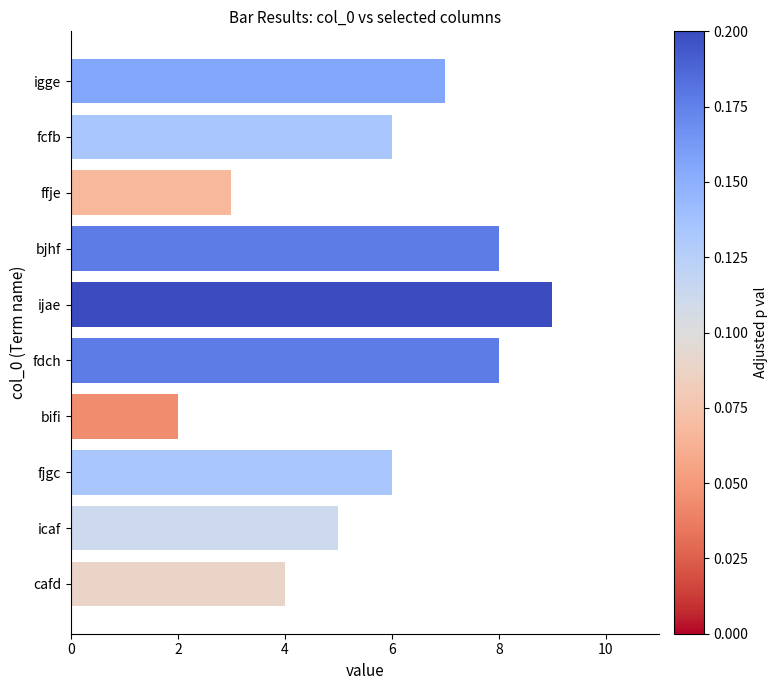

What is the smallest value displayed?

2